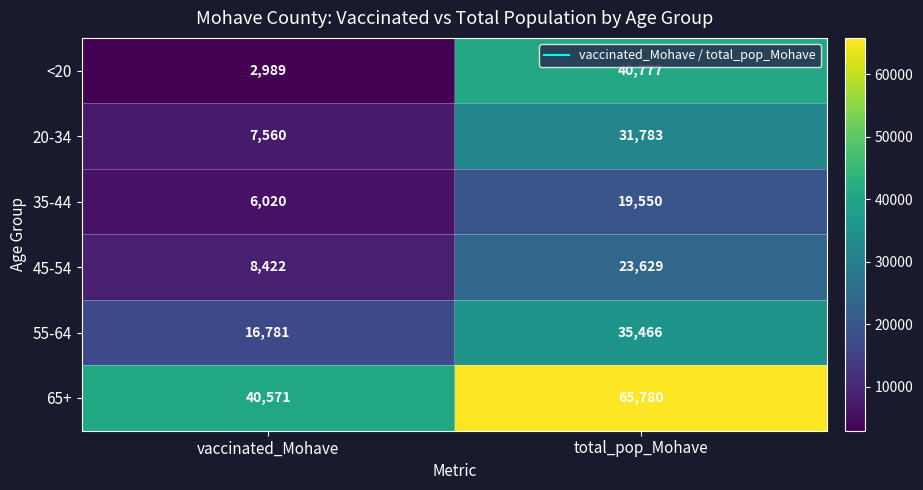

At which label is <20 closest to 21883?

vaccinated_Mohave